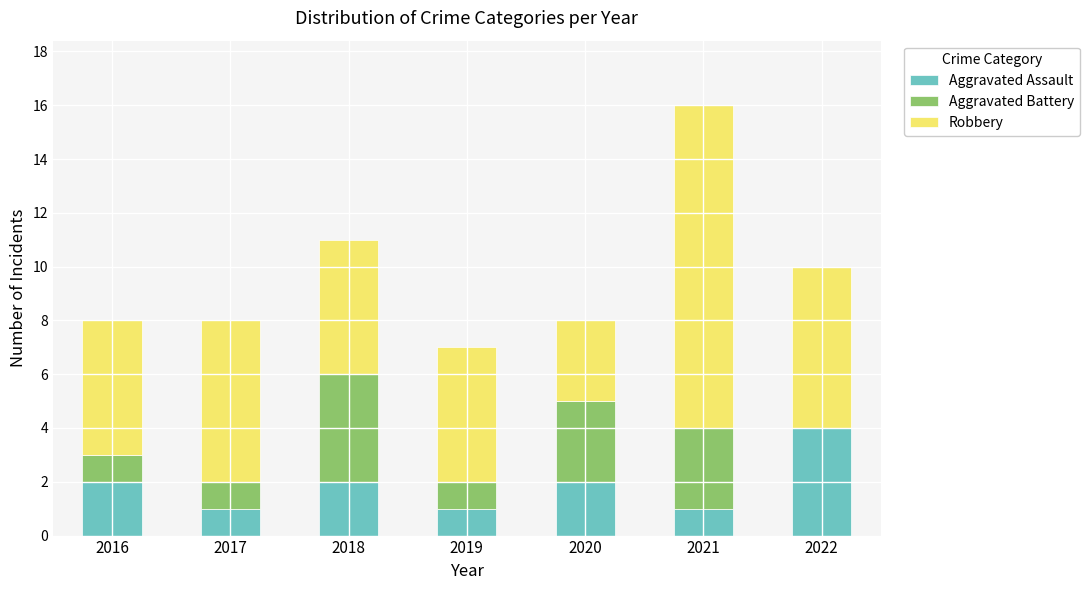

Which category has the highest value in the Aggravated Assault series?

2022